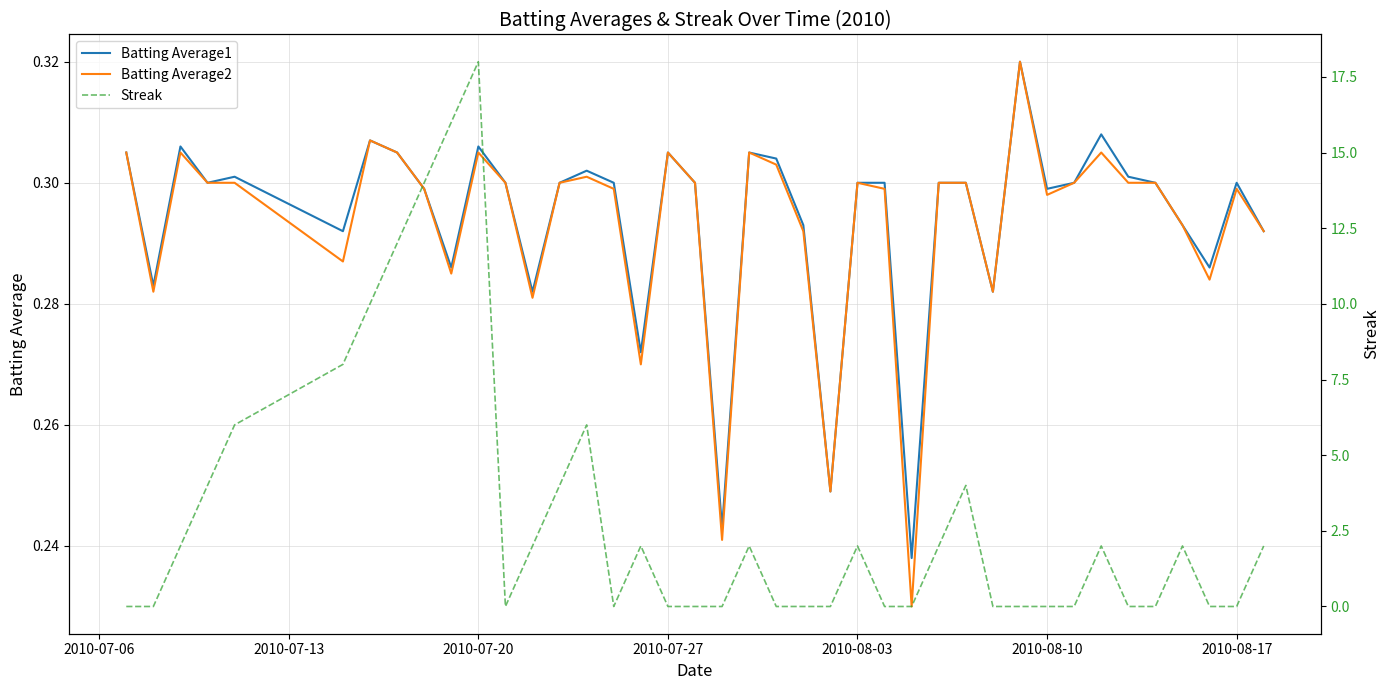

Is it true that Batting Average2 equals 0.2 at 2010-08-10?

False